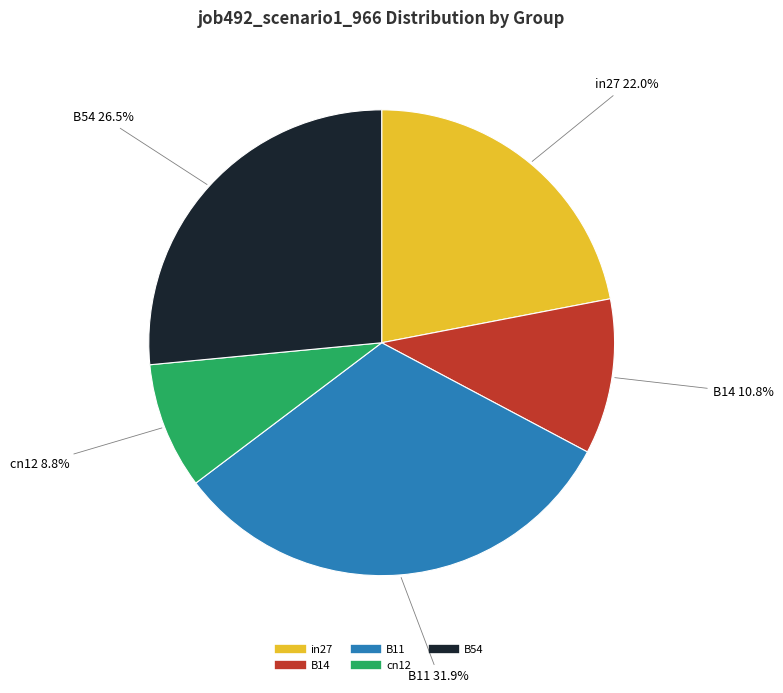

What percentage is the cn12 slice, to the nearest percent?

9%